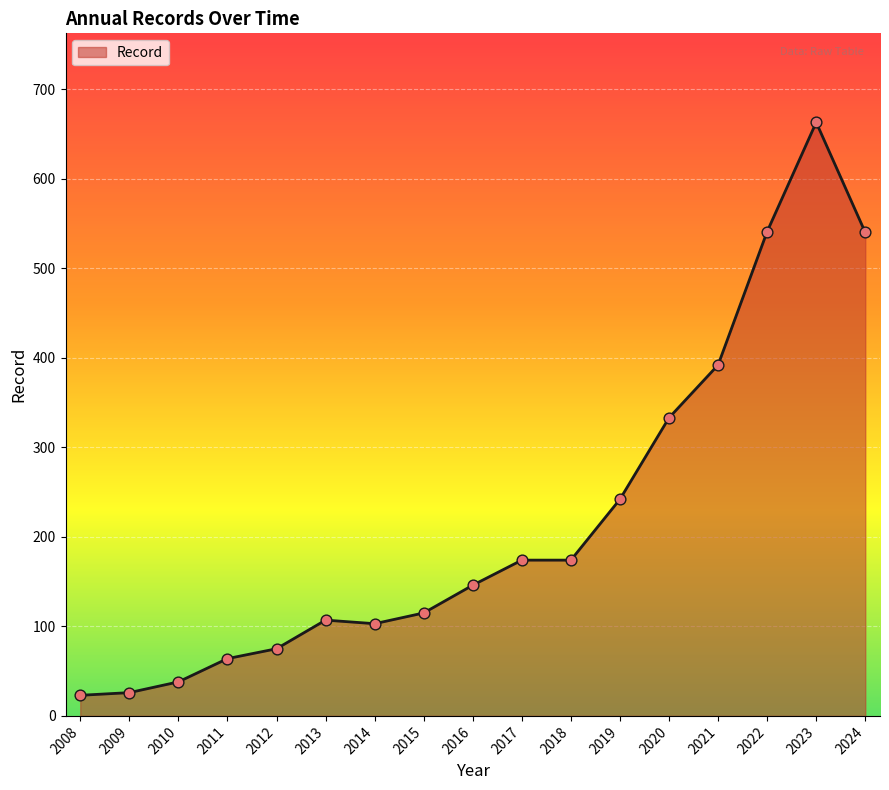

What is the change in value from 2018 to 2020?

+159